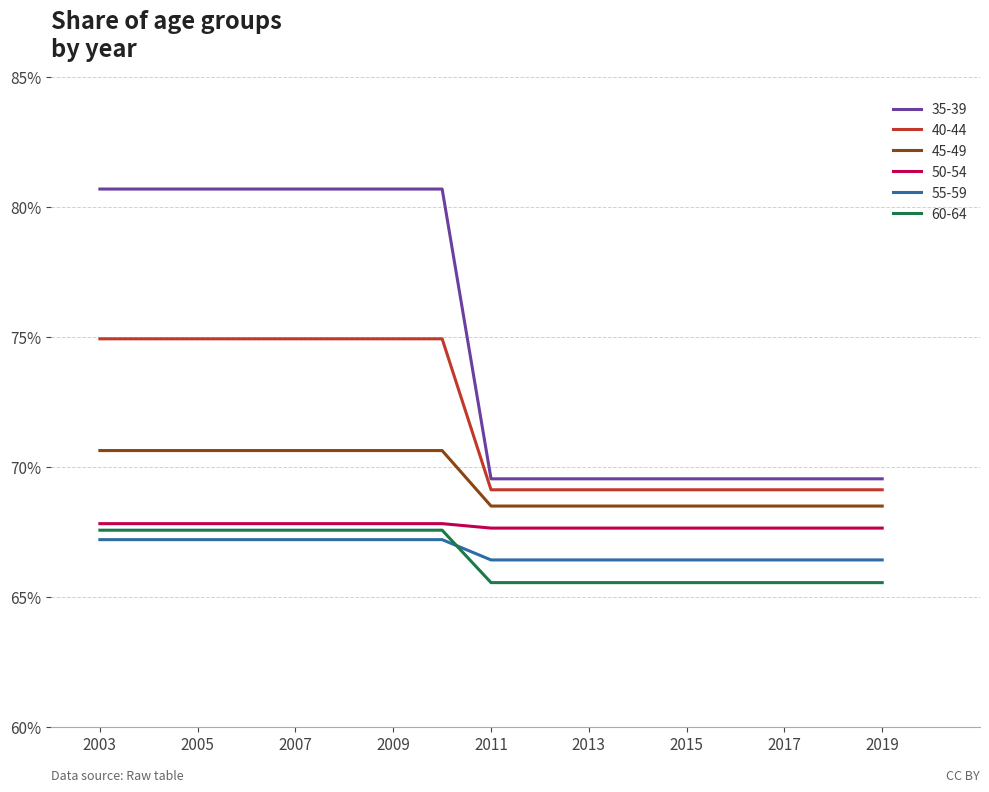

List the labels in order of 55-59 value, largest first.

2003, 2004, 2005, 2006, 2007, 2008, 2009, 2010, 2011, 2012, 2013, 2014, 2015, 2016, 2017, 2018, 2019